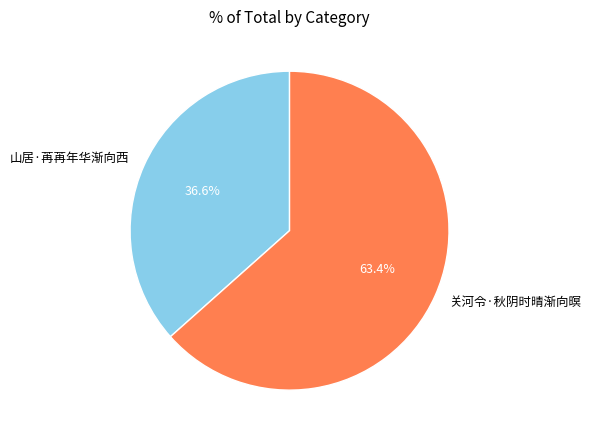

The 关河令·秋阴时晴渐向暝 slice represents 57% of the pie. True or false?

False